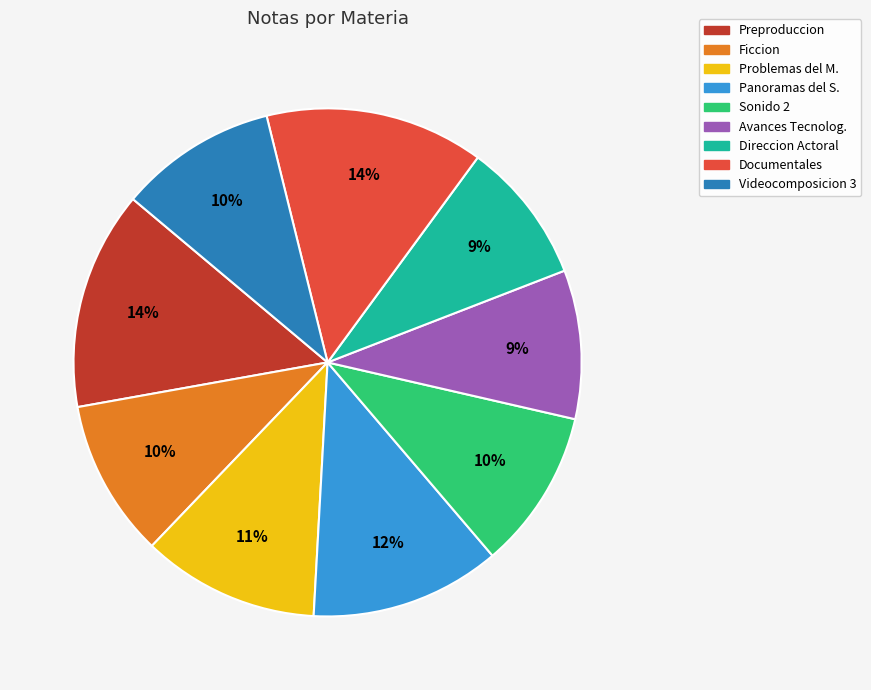

Does Panoramas del S. account for over 50% of the chart?

No